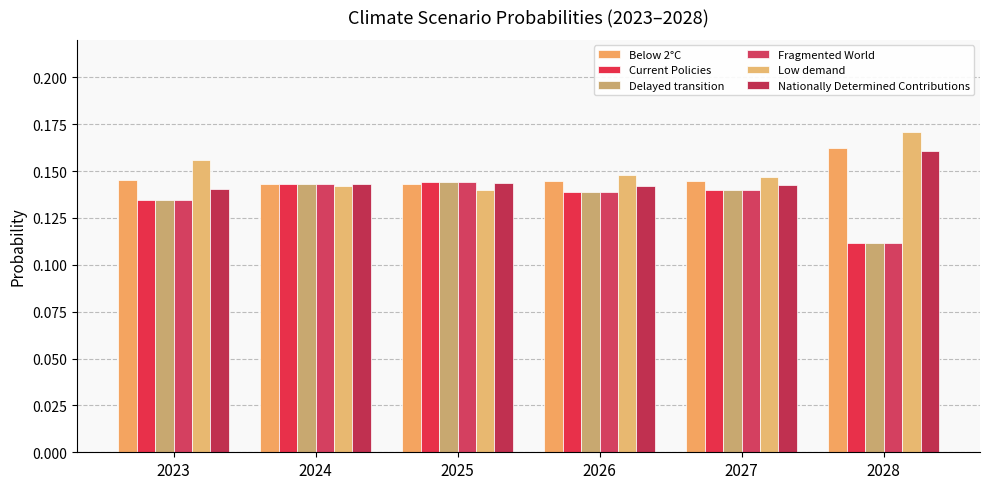

The Current Policies series shows 0.2 at 2024. True or false?

False